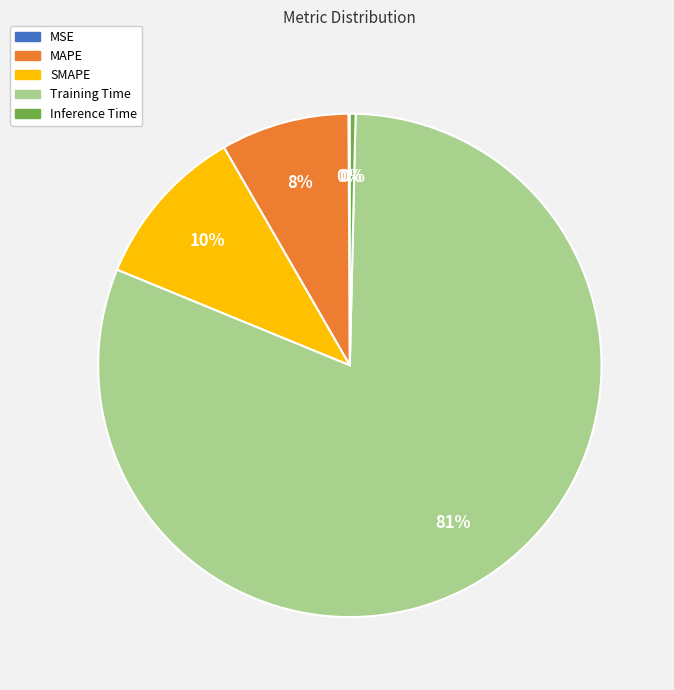

Which category has the biggest portion of the pie?

Training Time